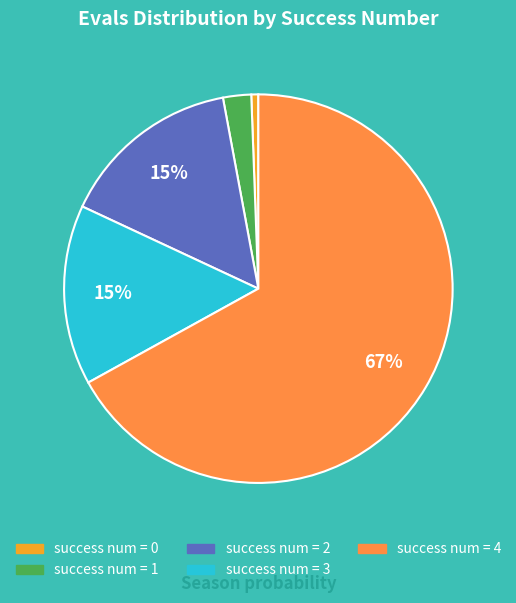

The success num = 0 slice represents 15% of the pie. True or false?

False